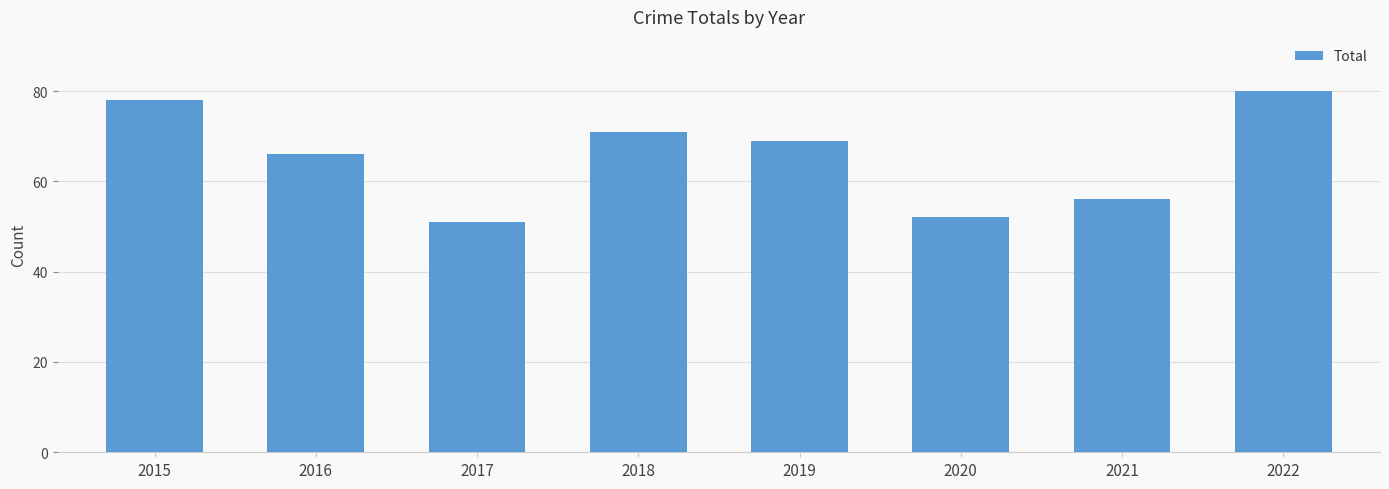

What value does the data have at 2022, to the nearest 5?

80